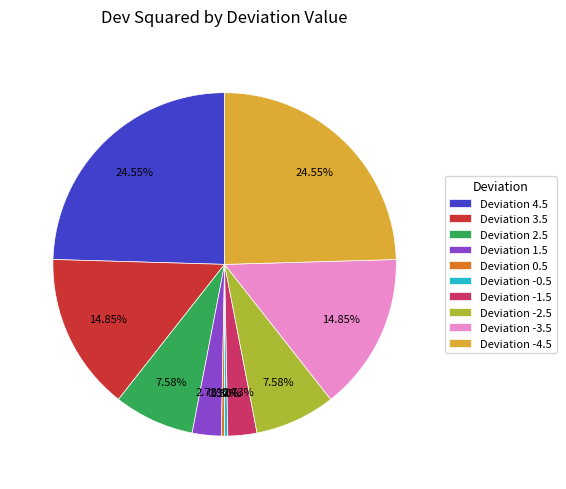

Count the number of slices in the pie.

10